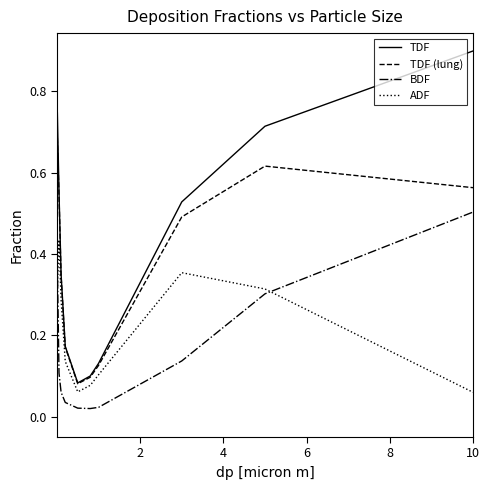

True or false: BDF and TDF cross at least once.

False